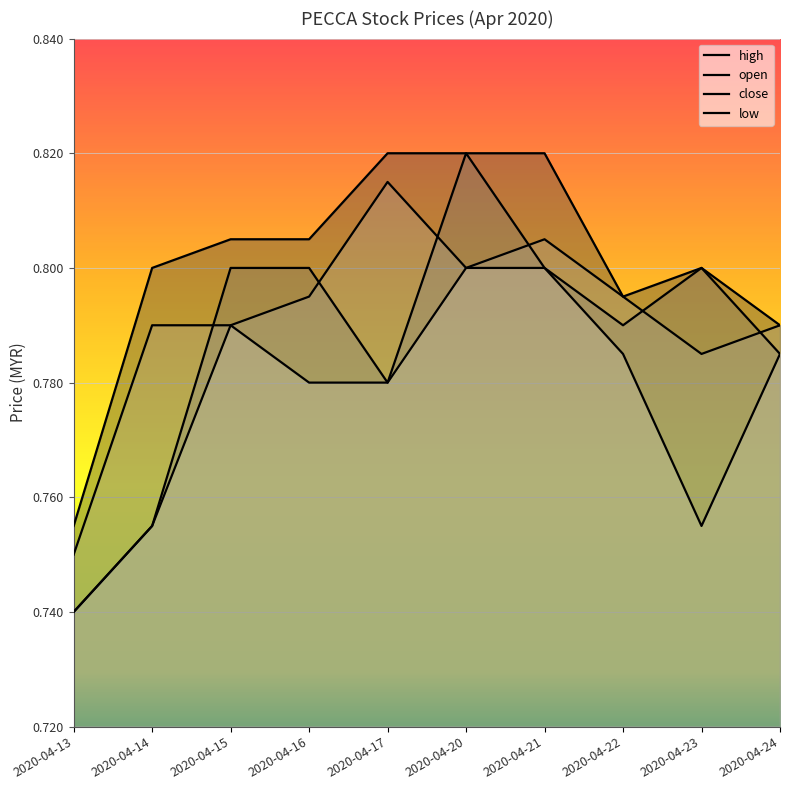

Rank the series at 2020-04-16 from highest to lowest value.

high, open, close, low